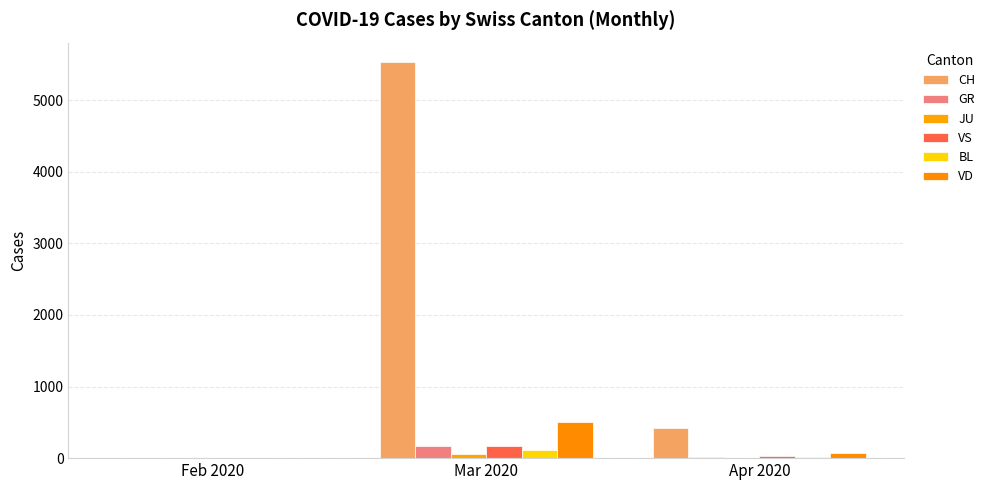

Are the bars horizontal?

No